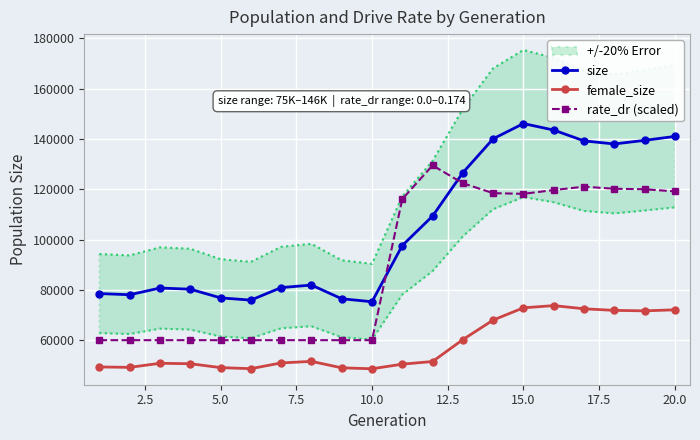

What is the maximum value for rate_dr (scaled)?

129470.8